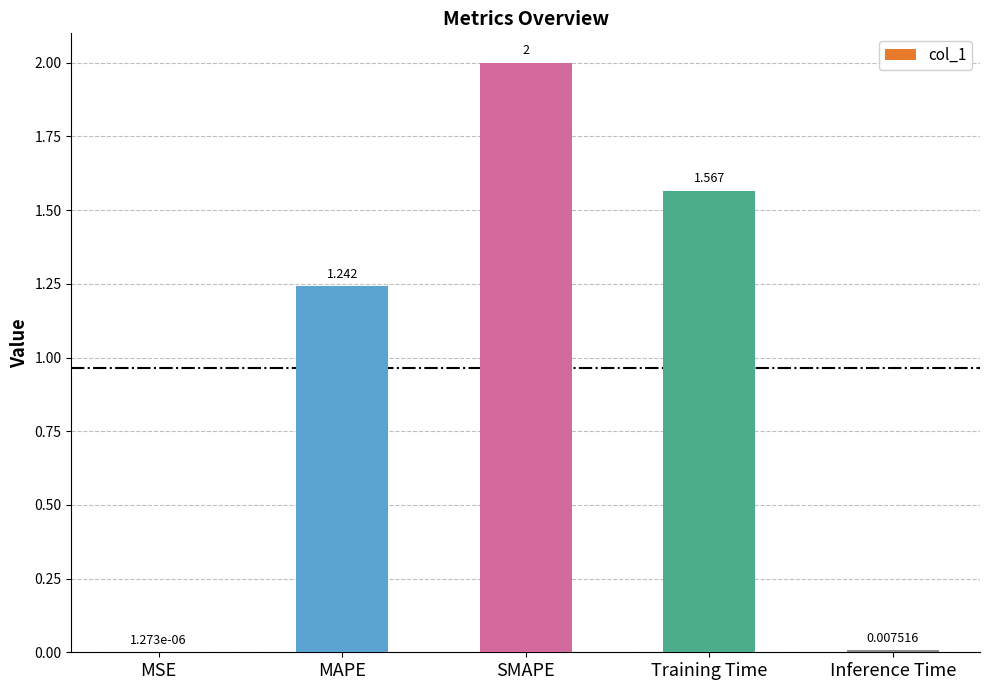

Where does the data first go above 1?

MAPE